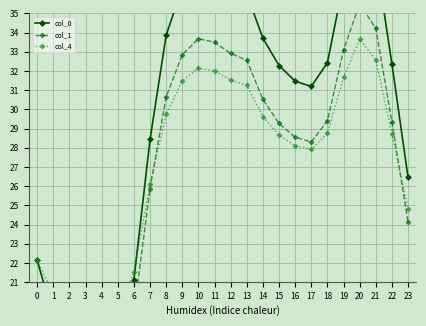

Rank the series by their maximum value, from highest to lowest.

col_0, col_1, col_4